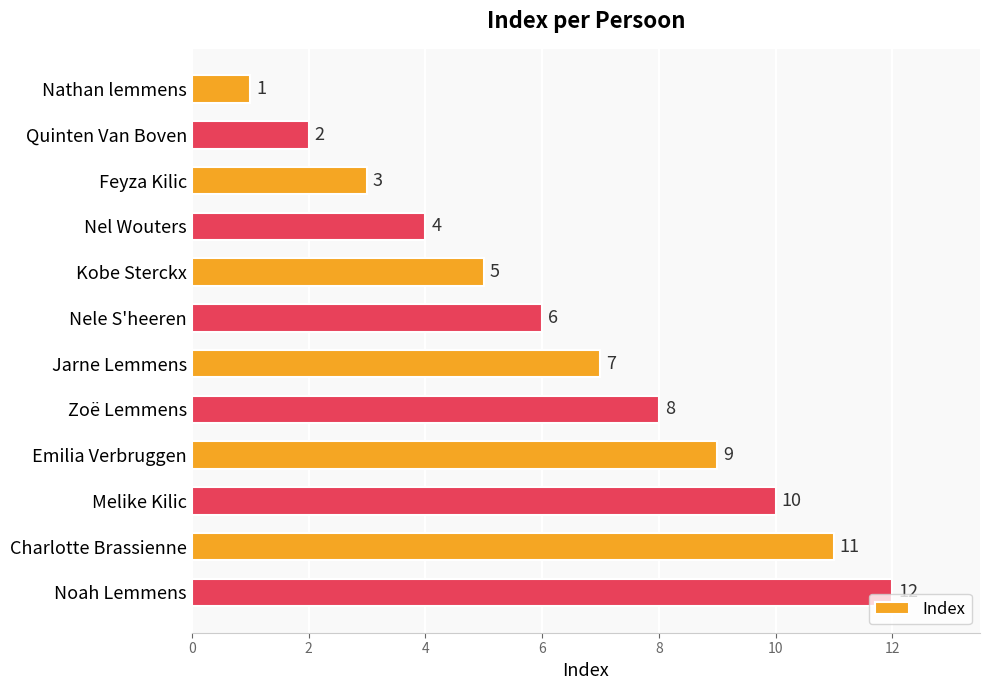

The value at Noah Lemmens is 12. True or false?

True